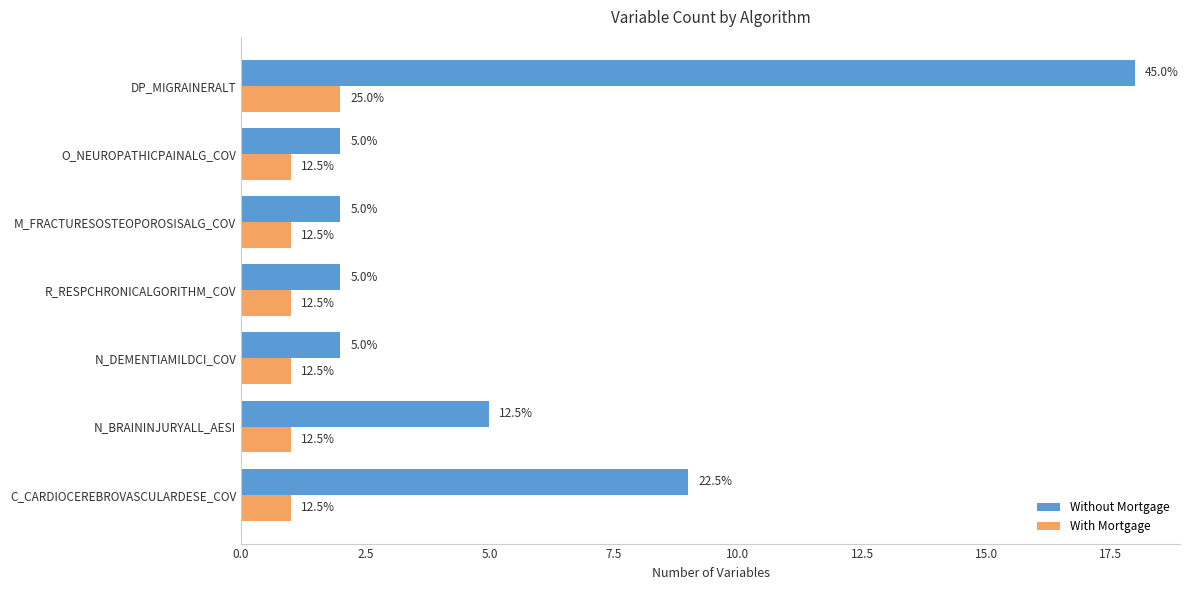

What are all the series names shown in the legend?

Without Mortgage, With Mortgage